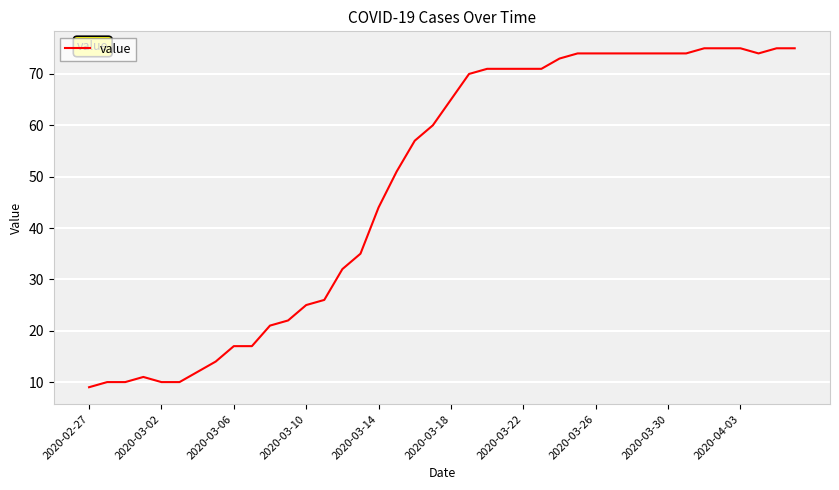

What is the difference between the maximum and minimum values?

66